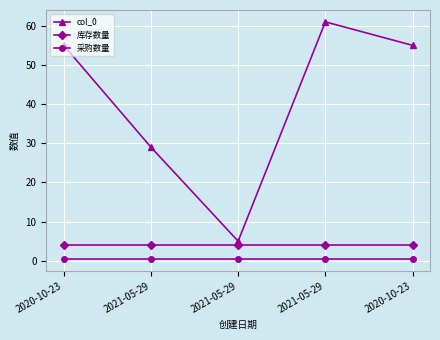

True or false: col_0 and 库存数量 cross at least once.

False